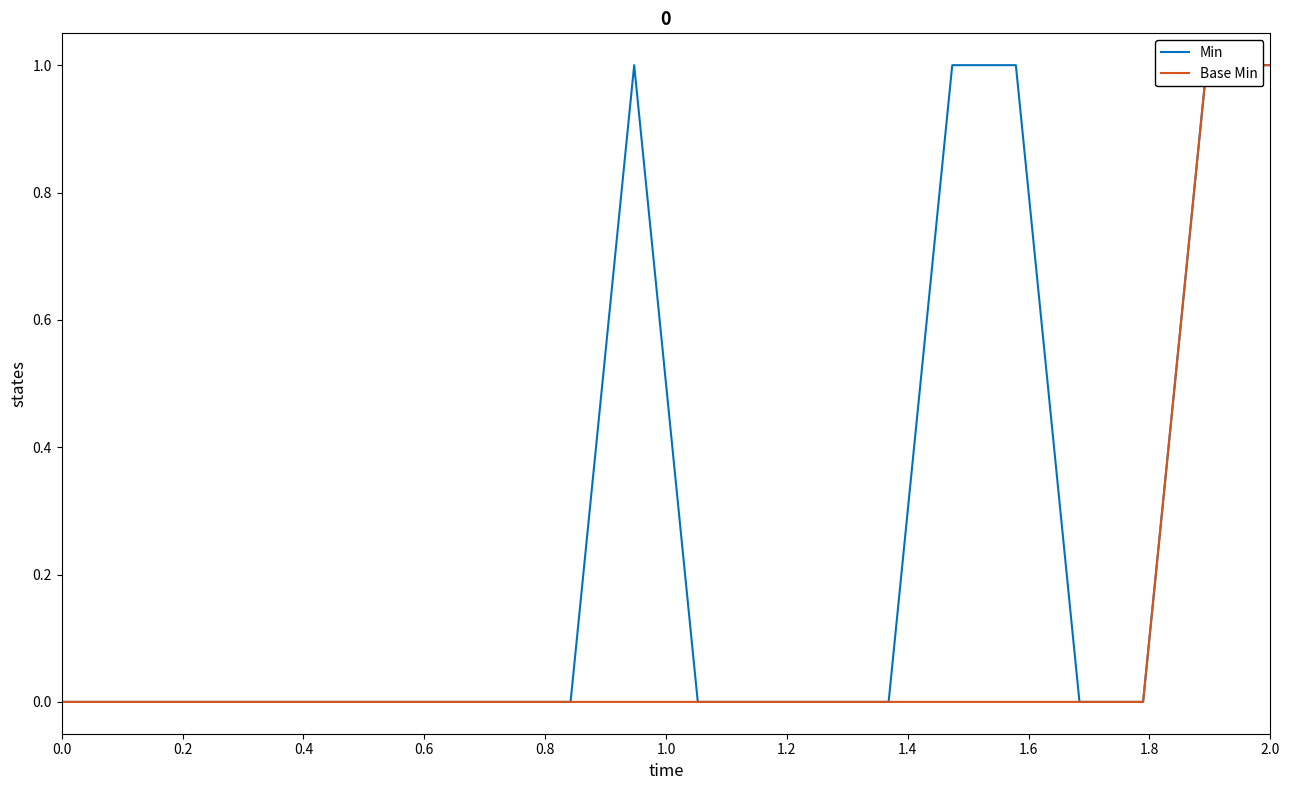

True or false: Base Min and Min cross at least once.

False